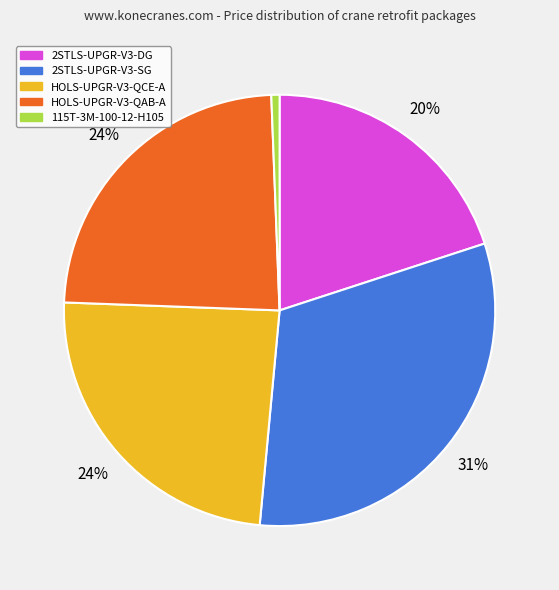

Combined, do 2STLS-UPGR-V3-SG and HOLS-UPGR-V3-QAB-A account for over 50%?

Yes